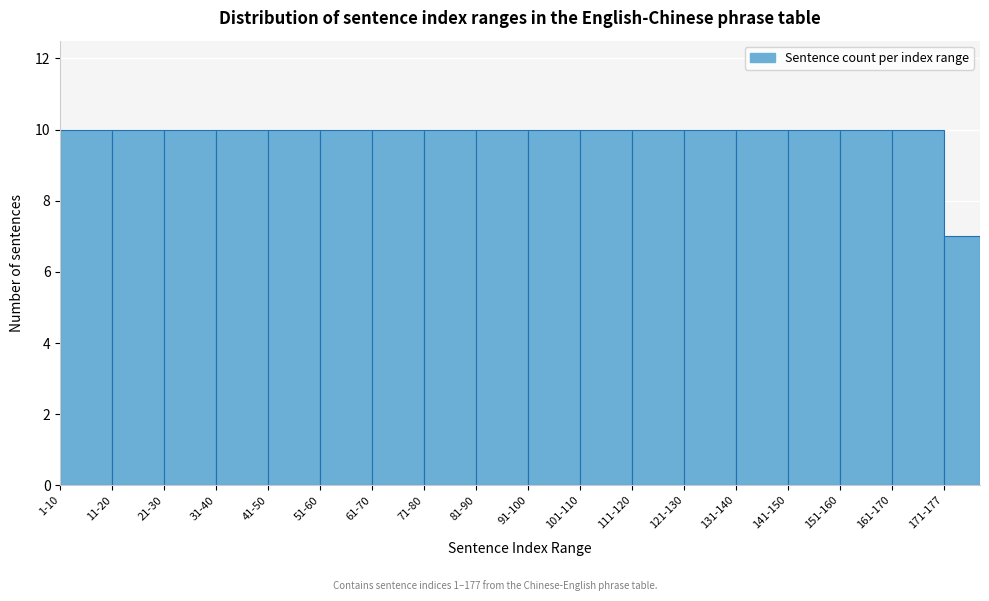

Reading left to right, list all the values displayed in this chart.

1-10=10	11-20=10	21-30=10	31-40=10	41-50=10	51-60=10	61-70=10	71-80=10	81-90=10	91-100=10	101-110=10	111-120=10	121-130=10	131-140=10	141-150=10	151-160=10	161-170=10	171-177=7